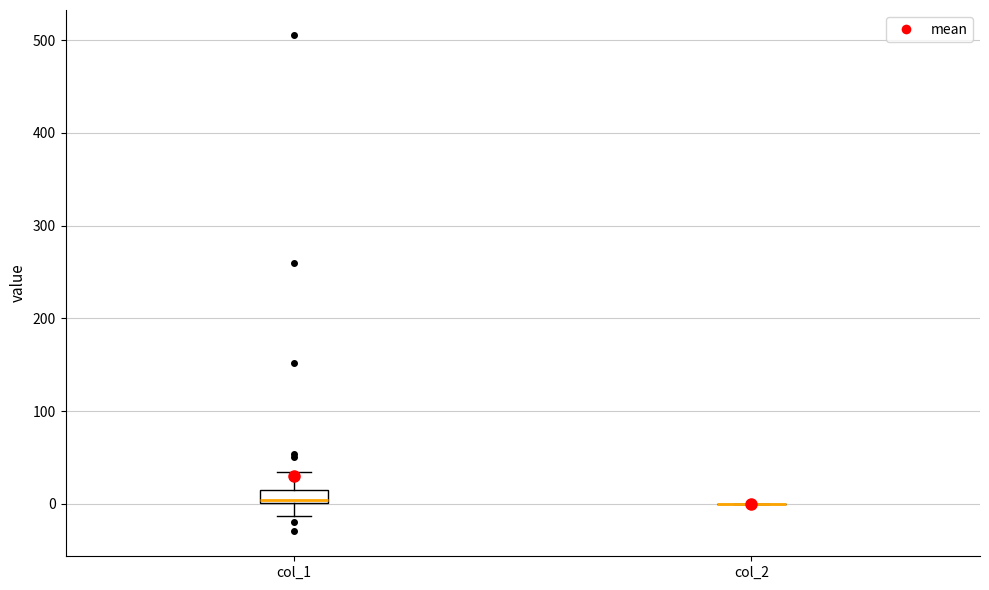

Comparing the boxes themselves (not the whiskers), which one is the tallest?

col_1